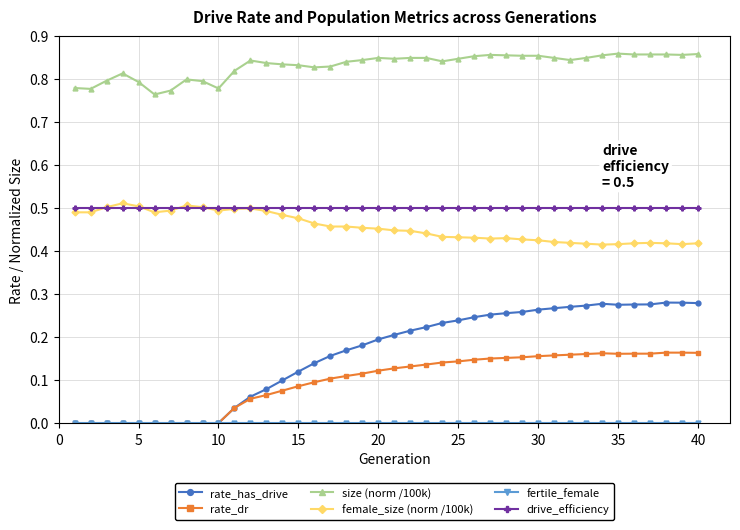

Does the chart display data point markers on the line(s)?

Yes